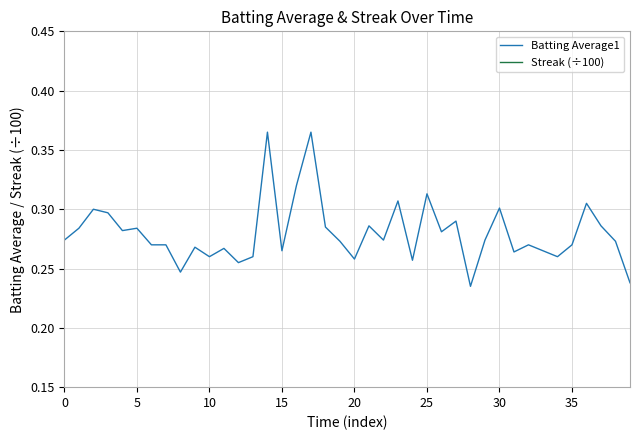

Between 25 and 35, which series saw the biggest shift?

Batting Average1